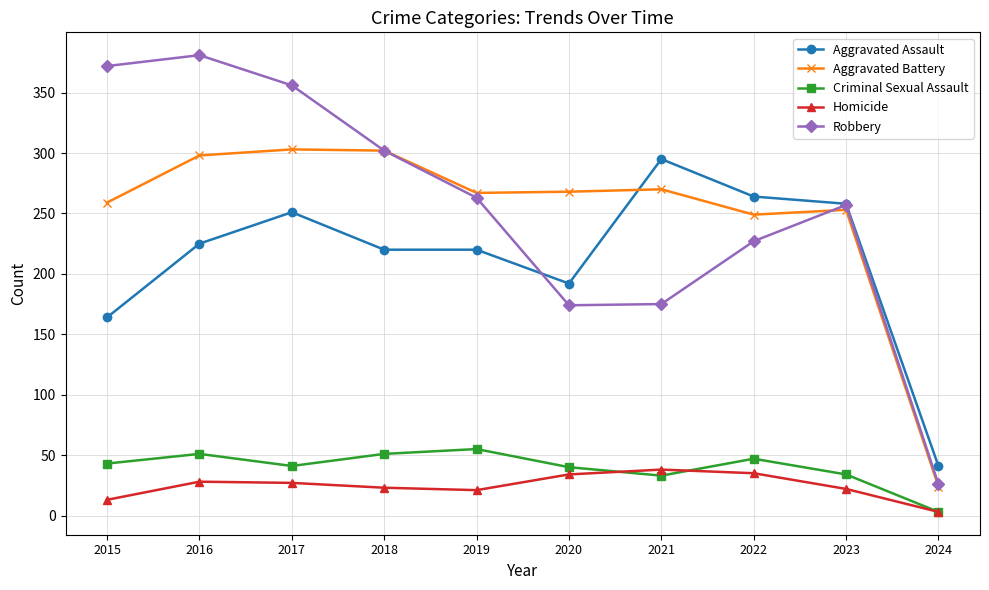

What is the maximum value for Robbery?

381